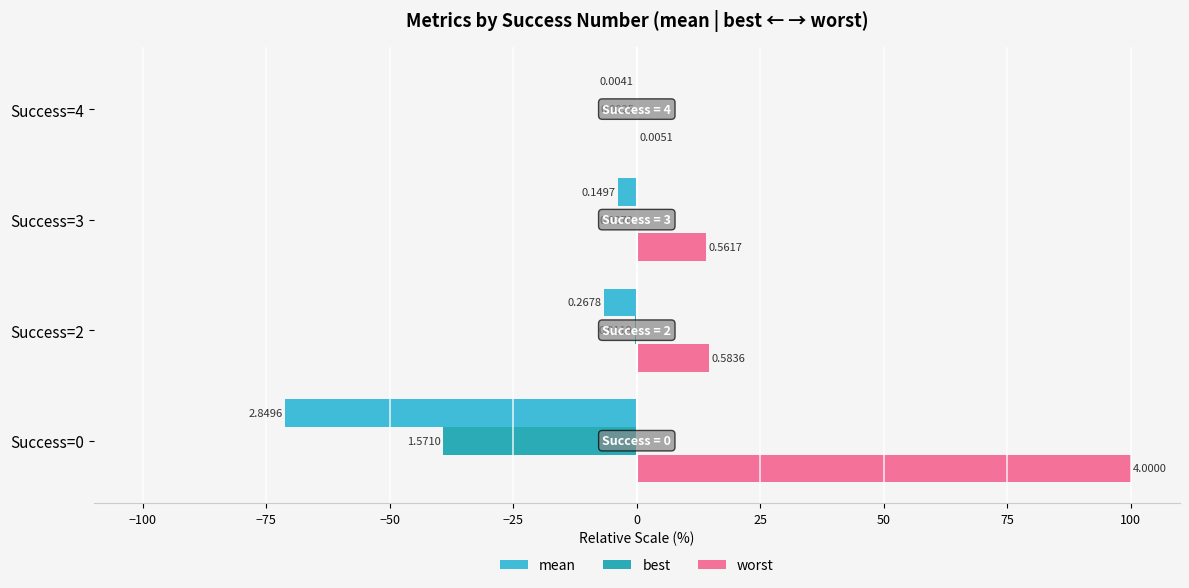

What are all the series names shown in the legend?

mean, best, worst